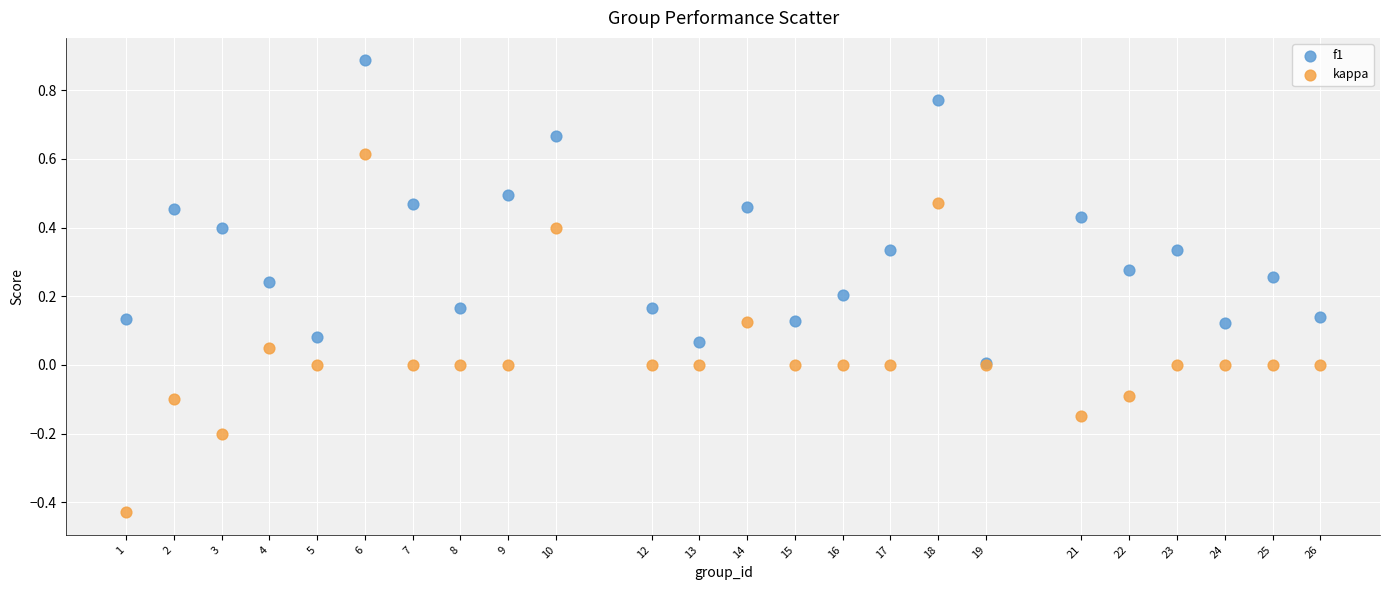

Which series contains the highest Y value?

f1